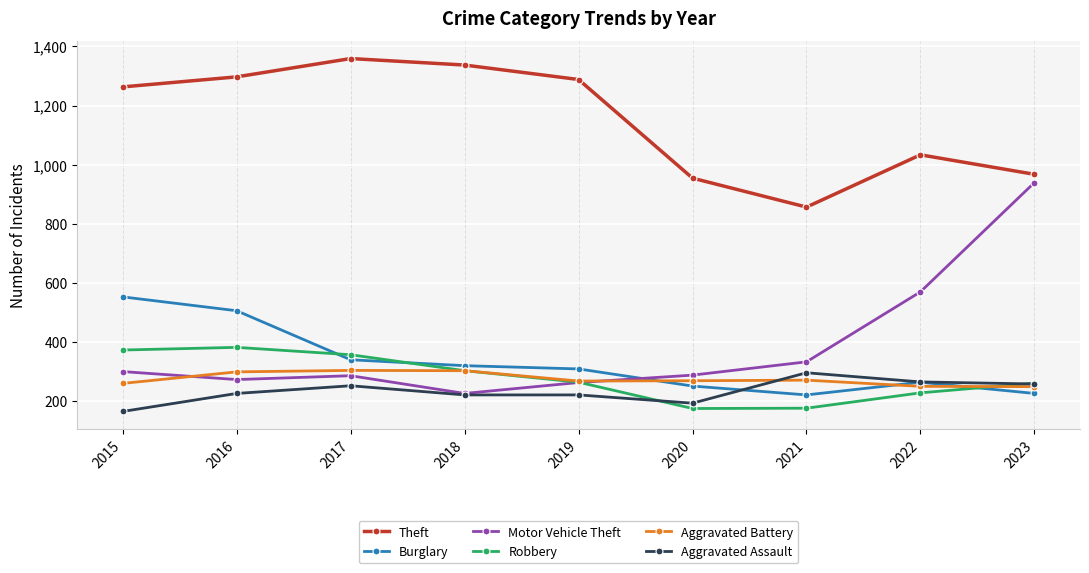

What is the difference between the highest and lowest values at 2023?

742